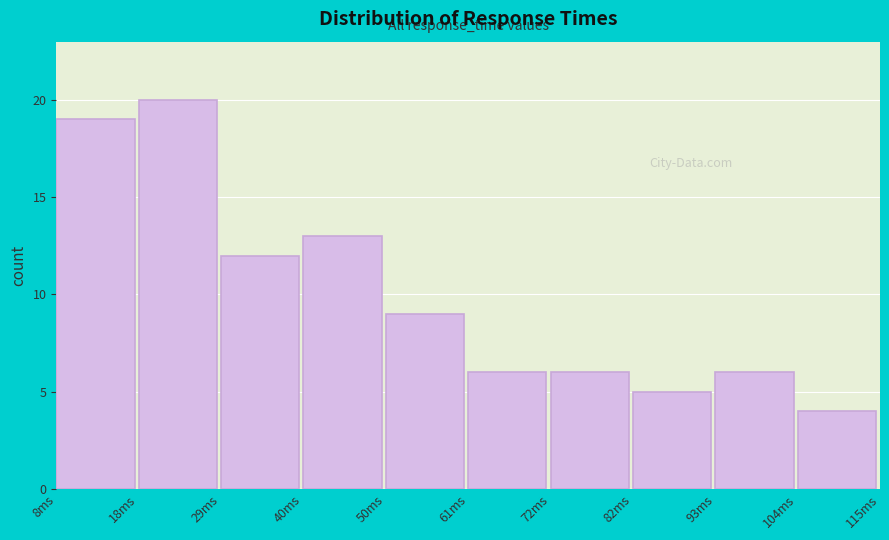

Over which range of the x-axis is the bar tallest?

18 to 30